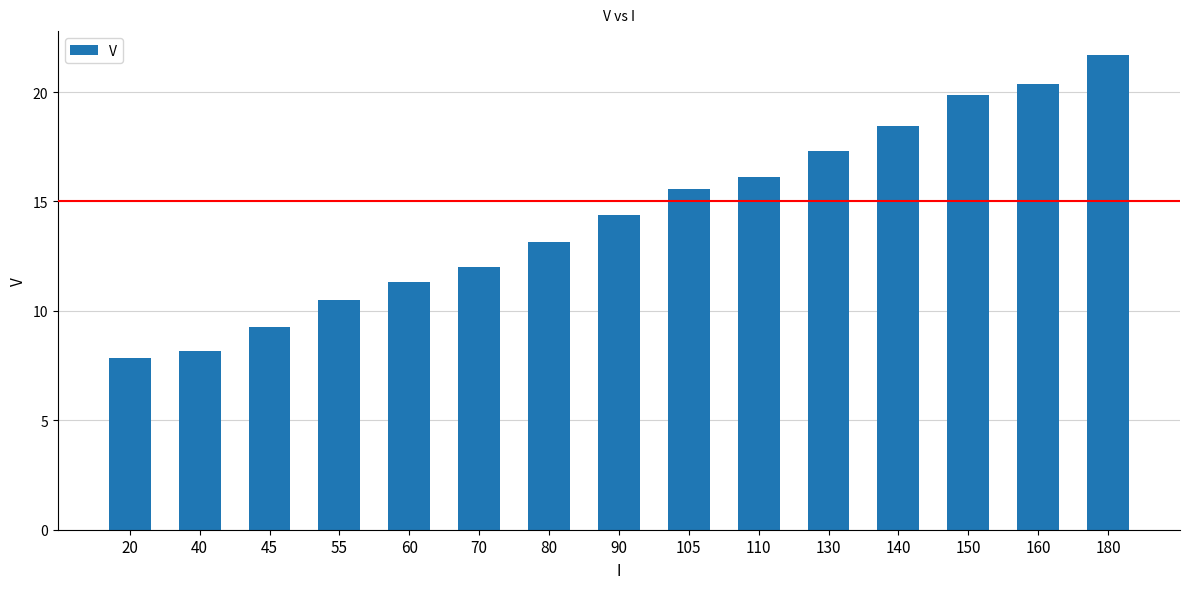

At which category does the chart reach its minimum across all series?

20